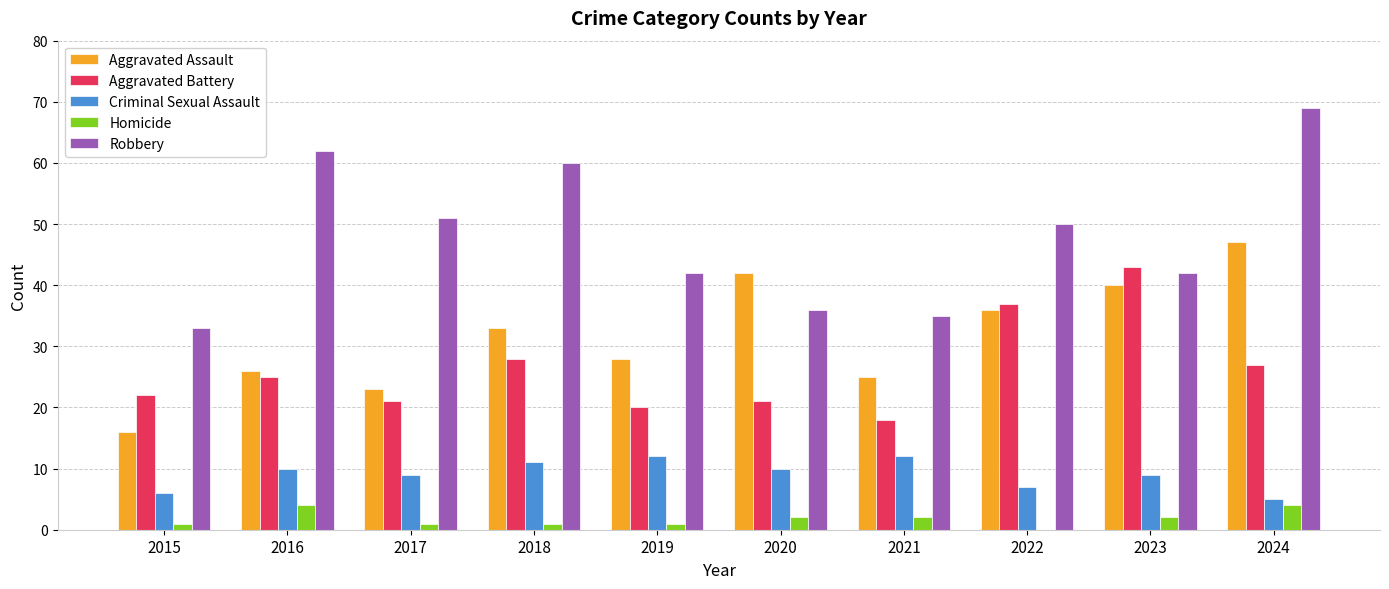

Read the Aggravated Battery value at 2021, to the nearest 5.

20